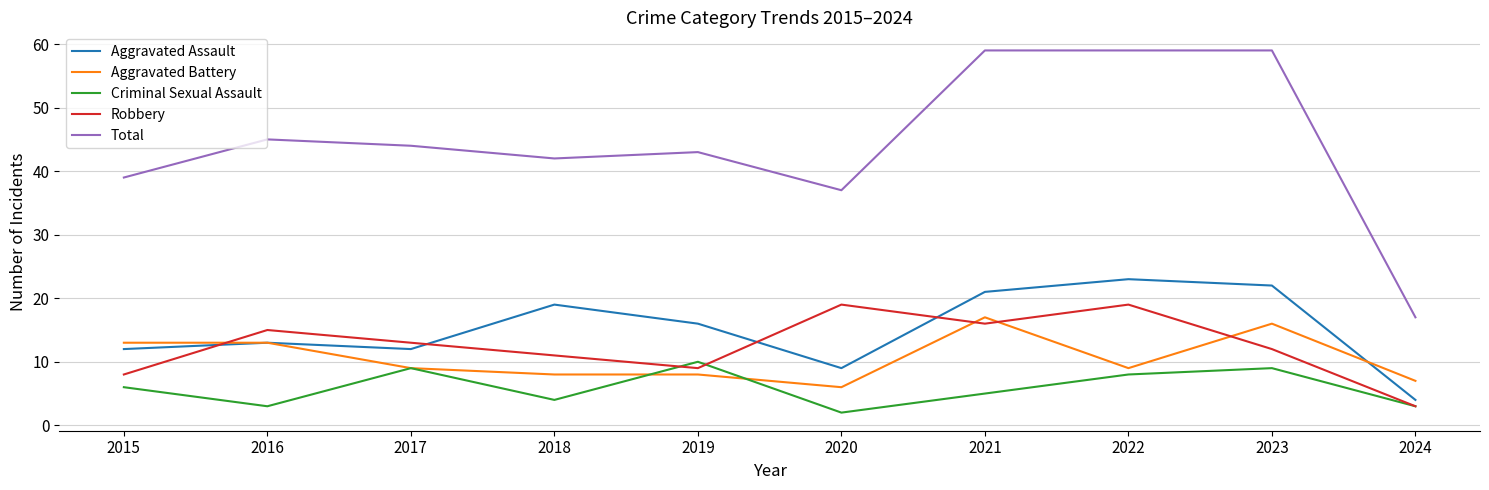

The Aggravated Battery series shows 9 at 2024. True or false?

False